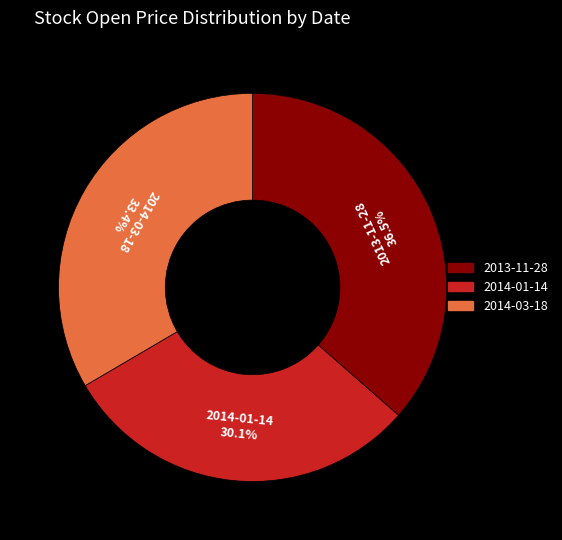

Rank the categories by value from highest to lowest.

2013-11-28, 2014-03-18, 2014-01-14